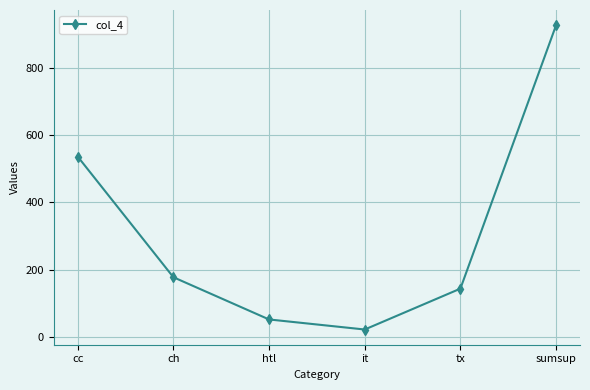

Is it true that the value at tx is 30?

False